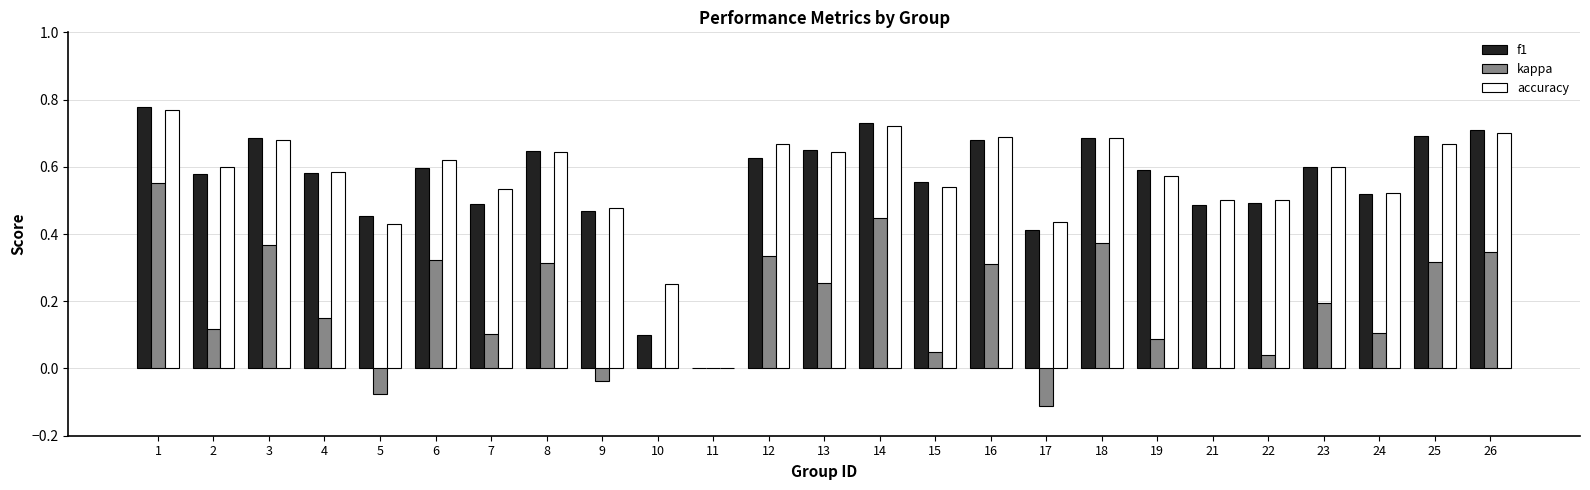

Which category has the highest value in the f1 series?

1